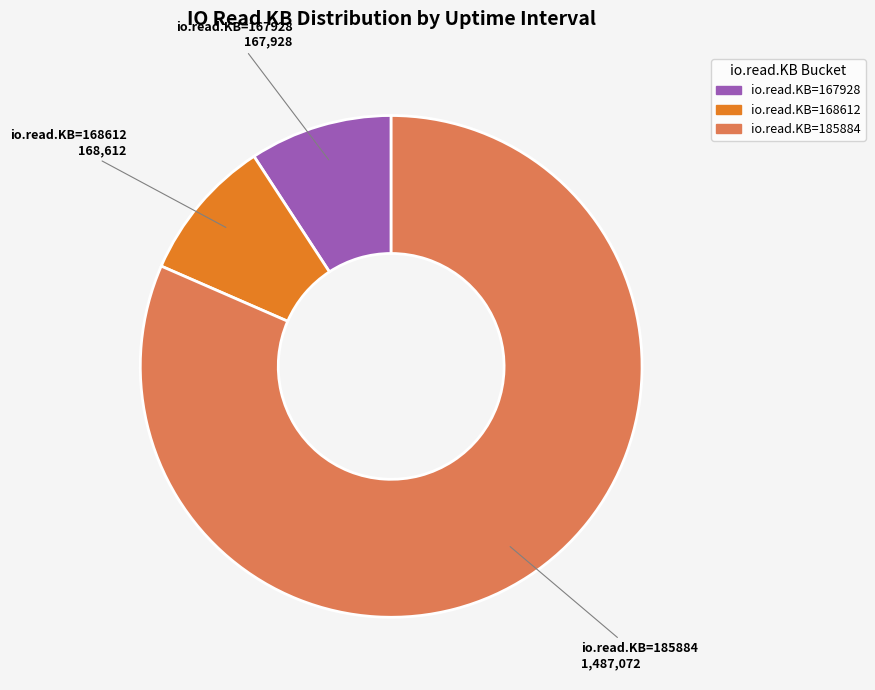

Does io.read.KB=168612 represent more than half of the total?

No